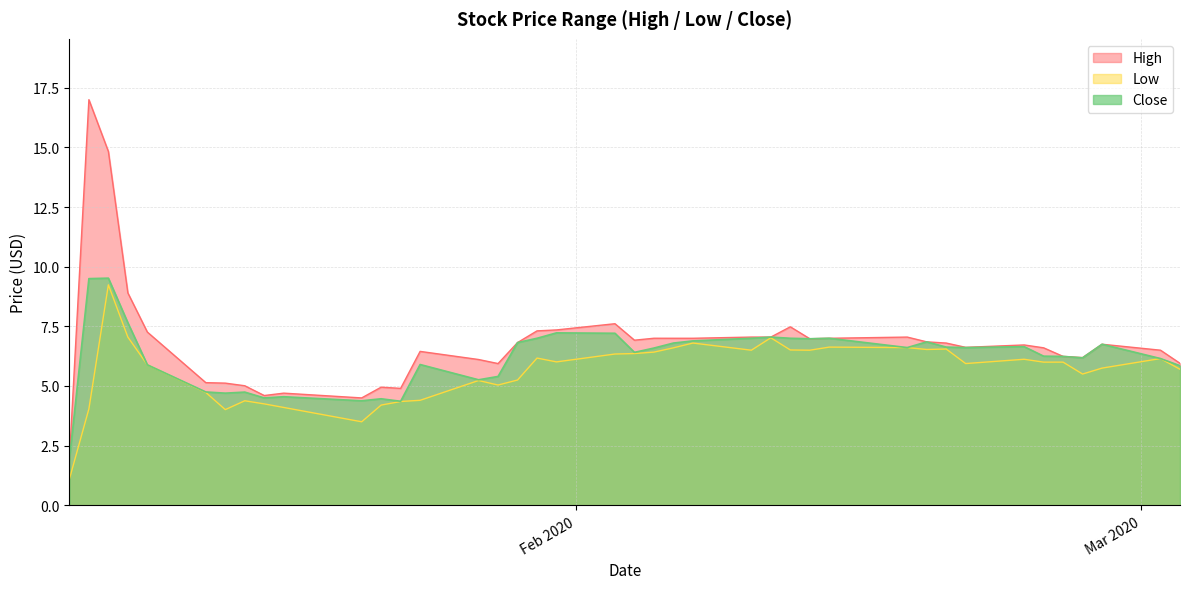

Reading left to right, what are all the values shown in this chart?

High: 2020-01-06=1.9	2020-01-07=17.0	2020-01-08=14.8	2020-01-09=8.9	2020-01-10=7.3	2020-01-13=5.1	2020-01-14=5.1	2020-01-15=5.0	2020-01-16=4.6	2020-01-17=4.7	2020-01-21=4.5	2020-01-22=4.9	2020-01-23=4.9	2020-01-24=6.4	2020-01-27=6.1	2020-01-28=5.9	2020-01-29=6.8	2020-01-30=7.3	2020-01-31=7.3	2020-02-03=7.6	2020-02-04=6.9	2020-02-05=7.0	2020-02-06=7.0	2020-02-07=7.0	2020-02-10=7.1	2020-02-11=7.1	2020-02-12=7.5	2020-02-13=7.0	2020-02-14=7.0	2020-02-18=7.1	2020-02-19=6.8	2020-02-20=6.8	2020-02-21=6.6	2020-02-24=6.7	2020-02-25=6.6	2020-02-26=6.2	2020-02-27=6.2	2020-02-28=6.8	2020-03-02=6.5	2020-03-03=5.9
Low: 2020-01-06=1.1	2020-01-07=4.0	2020-01-08=9.2	2020-01-09=7.1	2020-01-10=5.9	2020-01-13=4.7	2020-01-14=4.0	2020-01-15=4.4	2020-01-16=4.2	2020-01-17=4.1	2020-01-21=3.5	2020-01-22=4.2	2020-01-23=4.3	2020-01-24=4.4	2020-01-27=5.2	2020-01-28=5.0	2020-01-29=5.2	2020-01-30=6.2	2020-01-31=6.0	2020-02-03=6.3	2020-02-04=6.4	2020-02-05=6.4	2020-02-06=6.6	2020-02-07=6.8	2020-02-10=6.5	2020-02-11=7.0	2020-02-12=6.5	2020-02-13=6.5	2020-02-14=6.6	2020-02-18=6.6	2020-02-19=6.5	2020-02-20=6.6	2020-02-21=5.9	2020-02-24=6.1	2020-02-25=6.0	2020-02-26=6.0	2020-02-27=5.5	2020-02-28=5.8	2020-03-02=6.2	2020-03-03=5.7
Close: 2020-01-06=1.9	2020-01-07=9.5	2020-01-08=9.5	2020-01-09=7.7	2020-01-10=5.9	2020-01-13=4.8	2020-01-14=4.7	2020-01-15=4.7	2020-01-16=4.5	2020-01-17=4.6	2020-01-21=4.4	2020-01-22=4.5	2020-01-23=4.4	2020-01-24=5.9	2020-01-27=5.3	2020-01-28=5.4	2020-01-29=6.8	2020-01-30=7.0	2020-01-31=7.2	2020-02-03=7.2	2020-02-04=6.4	2020-02-05=6.6	2020-02-06=6.8	2020-02-07=6.9	2020-02-10=7.0	2020-02-11=7.1	2020-02-12=7.0	2020-02-13=7.0	2020-02-14=7.0	2020-02-18=6.6	2020-02-19=6.8	2020-02-20=6.6	2020-02-21=6.6	2020-02-24=6.6	2020-02-25=6.2	2020-02-26=6.2	2020-02-27=6.2	2020-02-28=6.8	2020-03-02=6.2	2020-03-03=5.8